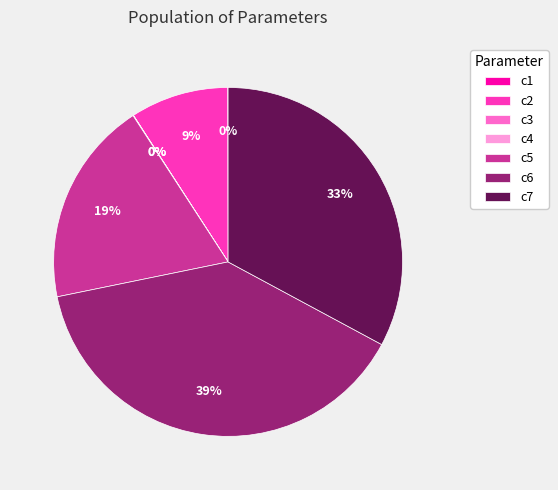

The c2 slice represents 9% of the pie. True or false?

True